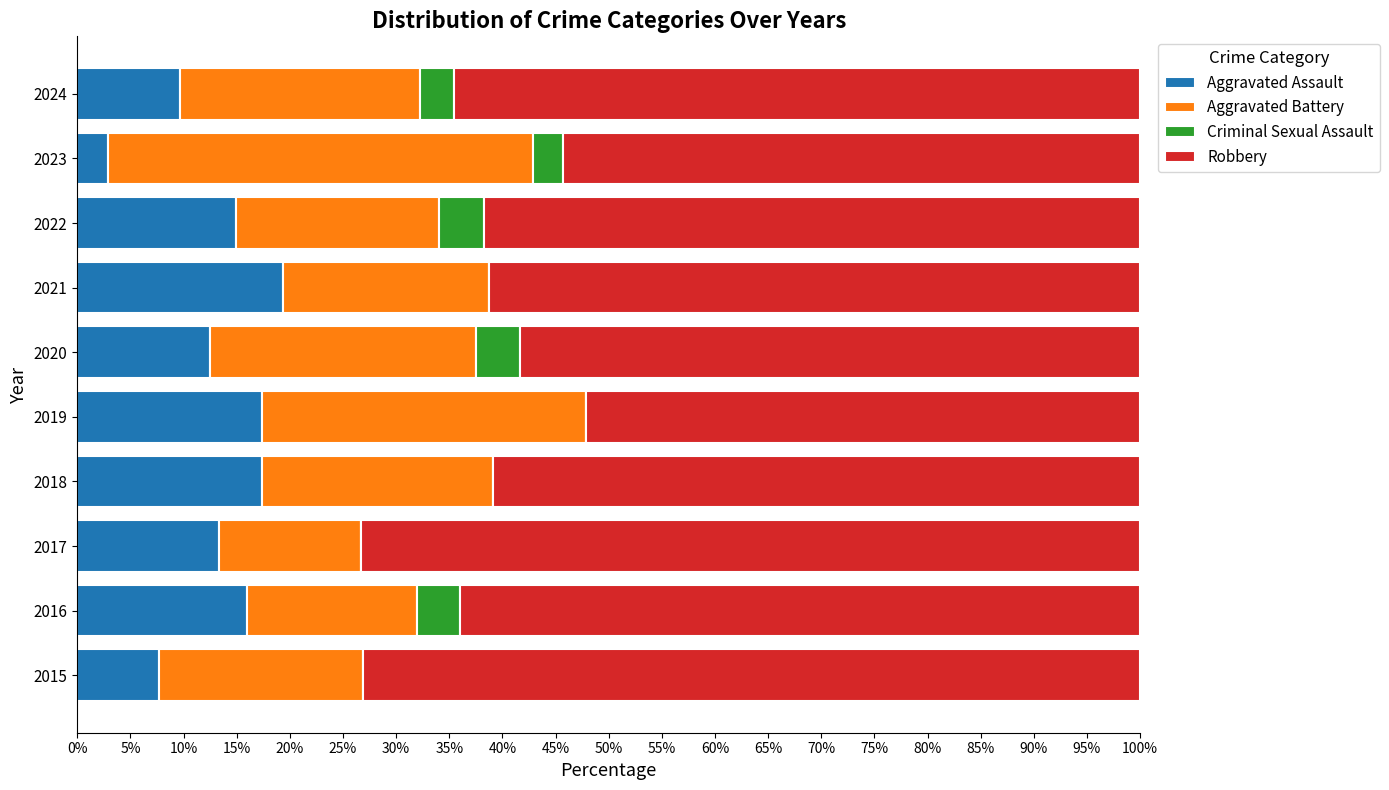

What is the sum of the Aggravated Assault values at 2023 and 2020?

15.4